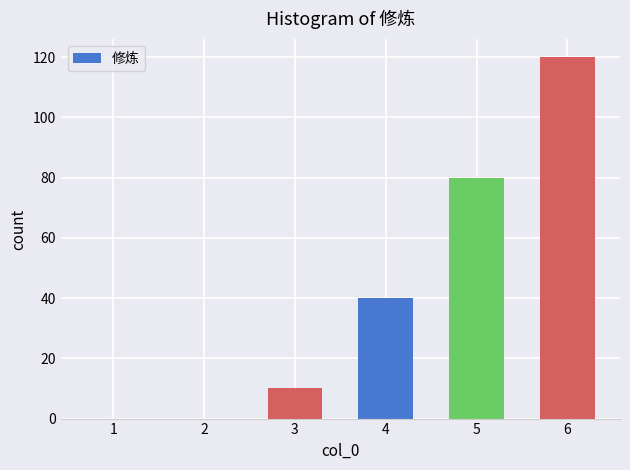

Which has a higher value, 5 or 2?

5